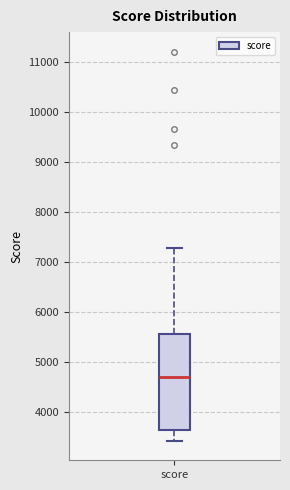

Transcribe this box plot: give where the median line is, the range the box spans, and where the two whiskers end, as read against the y-axis. The values are not printed on the chart, so give them approximately, as read against the axis.

median 4700, box 3600 to 5600, whiskers 3400 to 7300